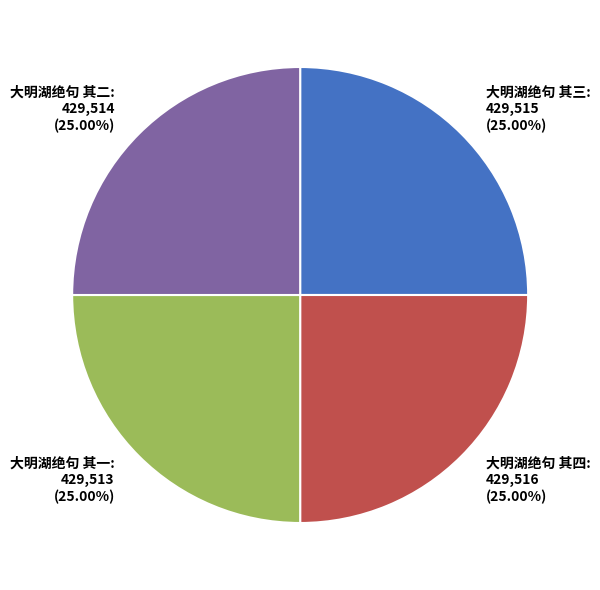

Is it true that 大明湖绝句 其三 is 25% of the pie?

True